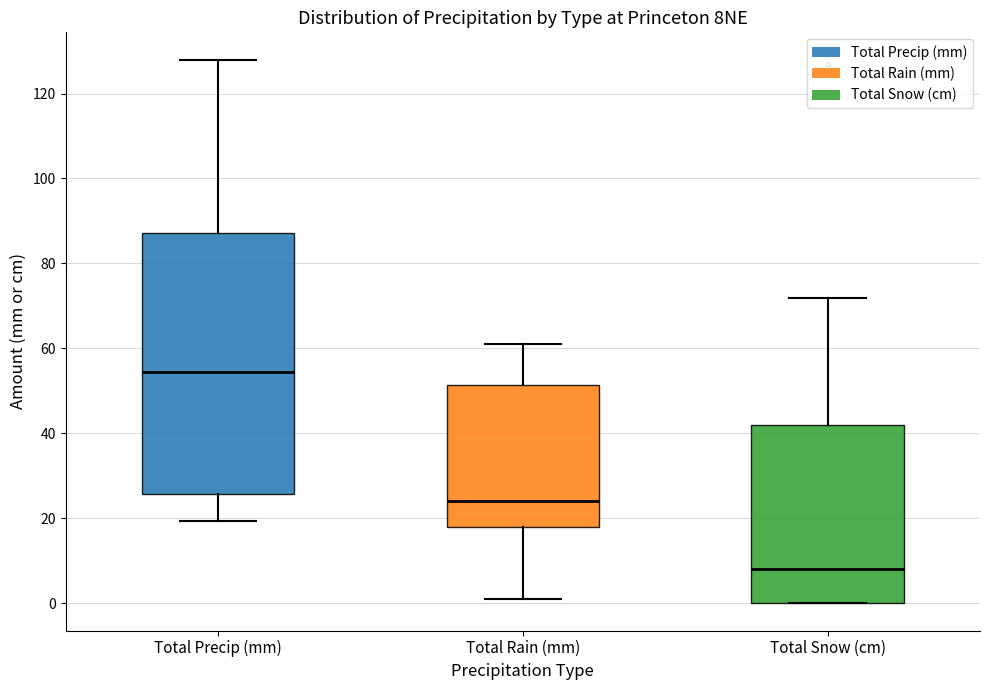

Which box has the lowest median line?

Total Snow (cm)